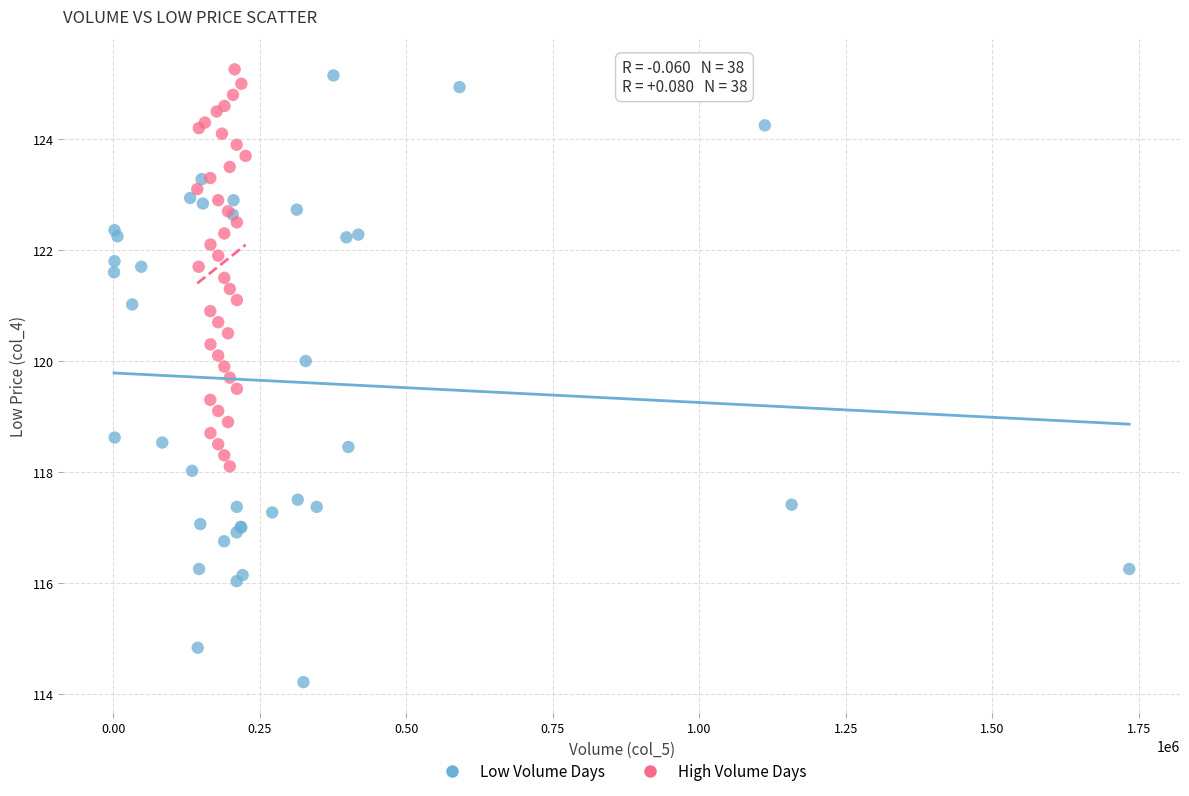

Which series reaches the minimum Y coordinate?

Low Volume Days